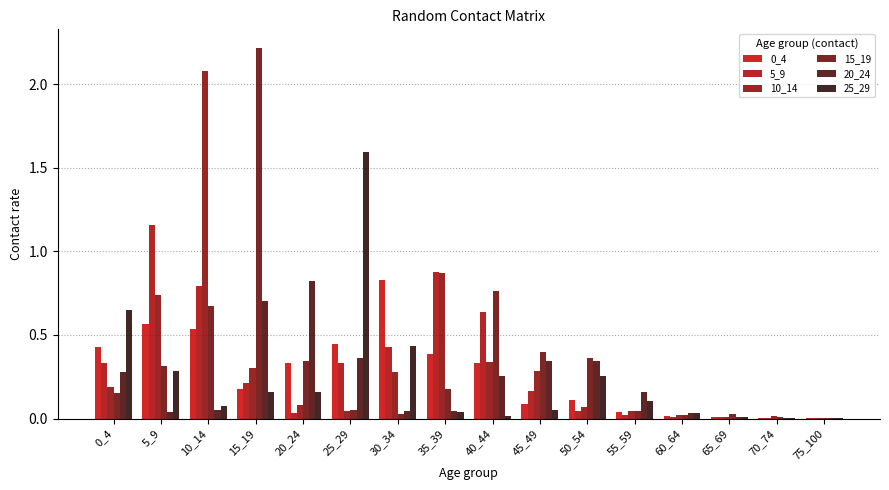

What is the sum of the 25_29 values at 35_39 and 10_14?

0.1